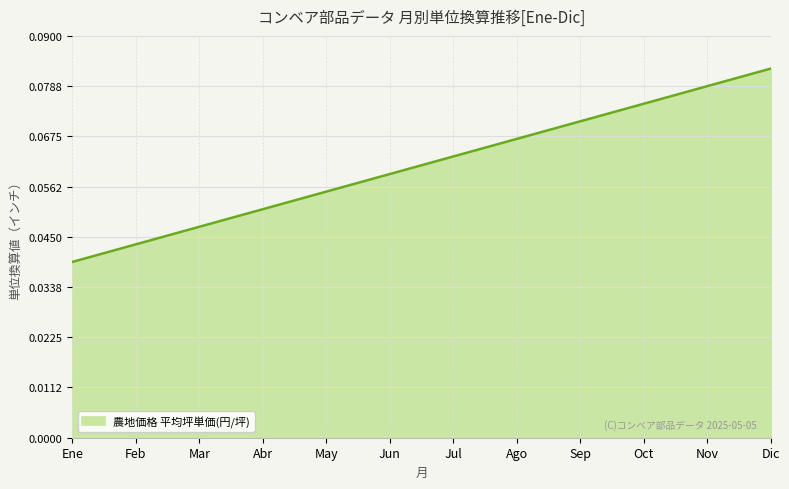

What position from the left is Dic?

12